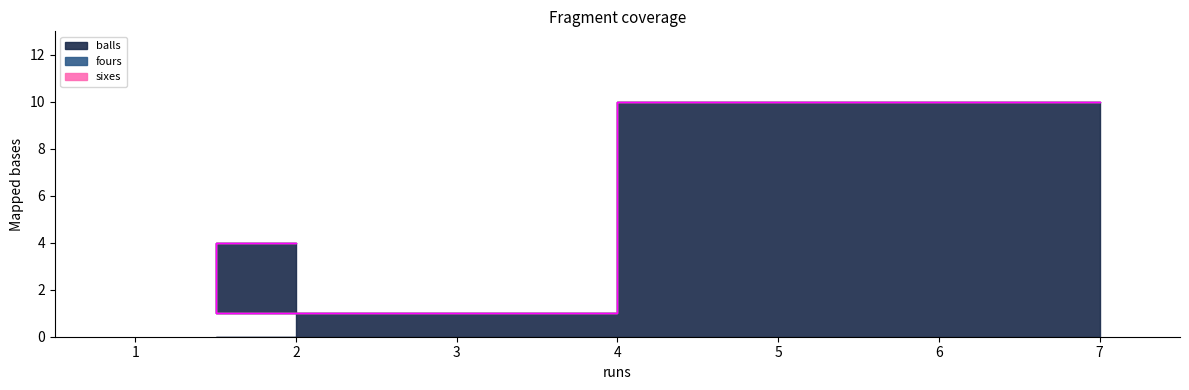

At which label does balls reach its minimum?

1